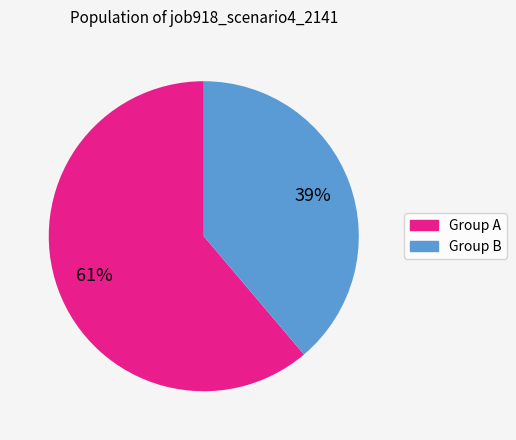

Does any single category account for the majority?

Yes